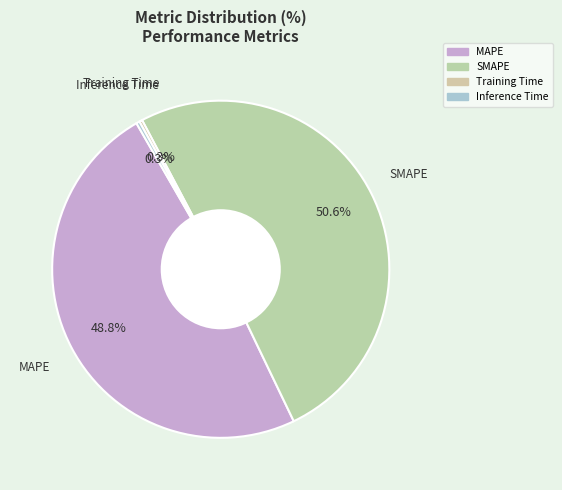

The Training Time slice represents 0% of the pie. True or false?

True